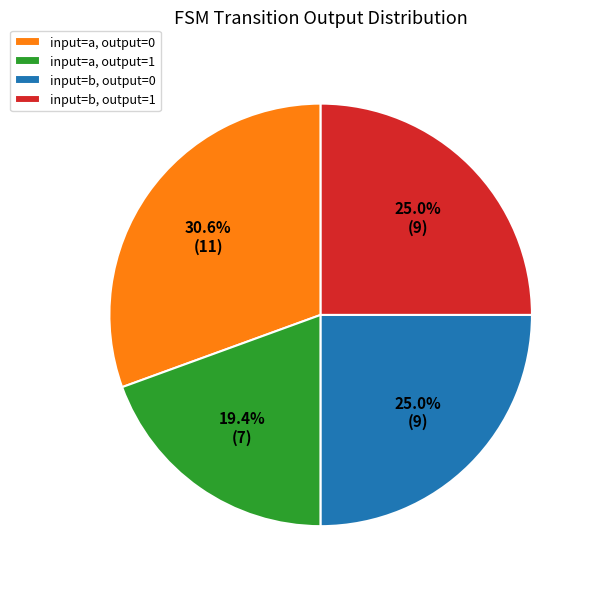

Combined, do input=b, output=1 and input=a, output=1 account for over 50%?

No